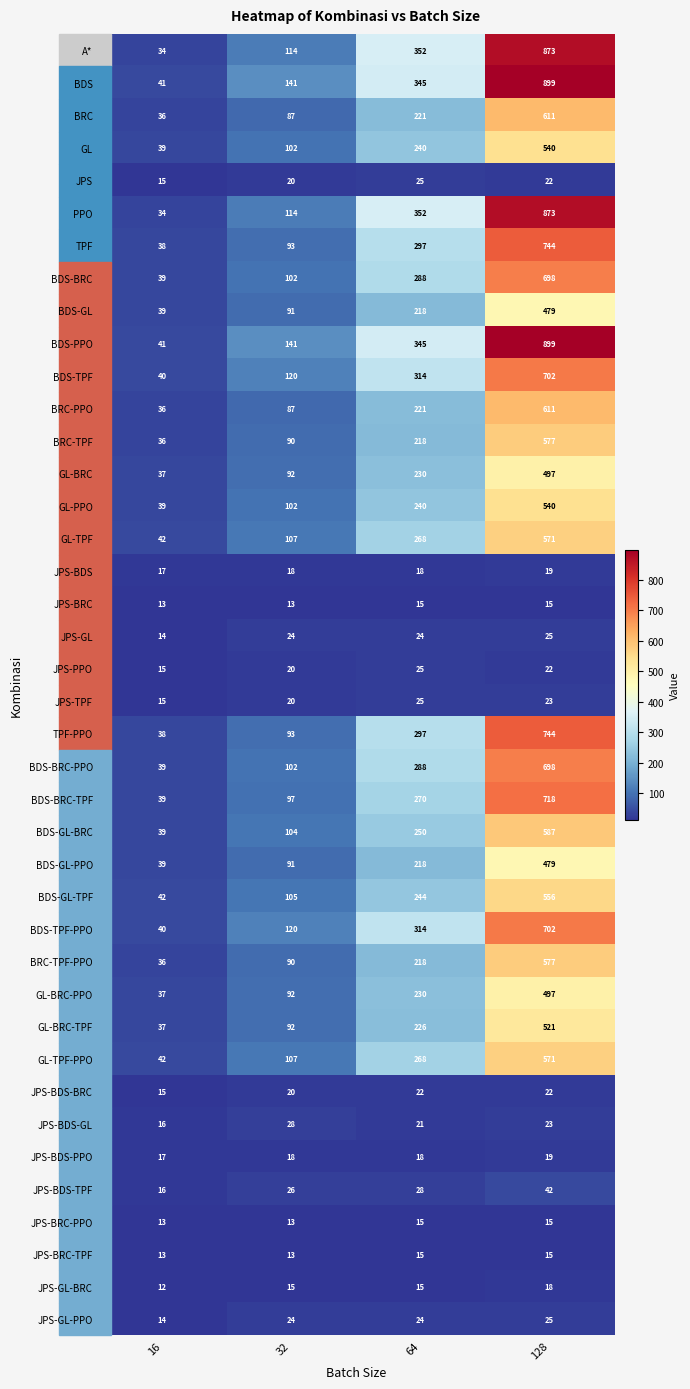

True or false: BDS has a value of 345 at 64.

True